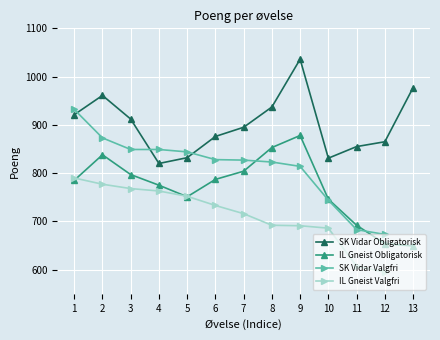

What is the value of the IL Gneist Obligatorisk point at the 1st from the left?

785